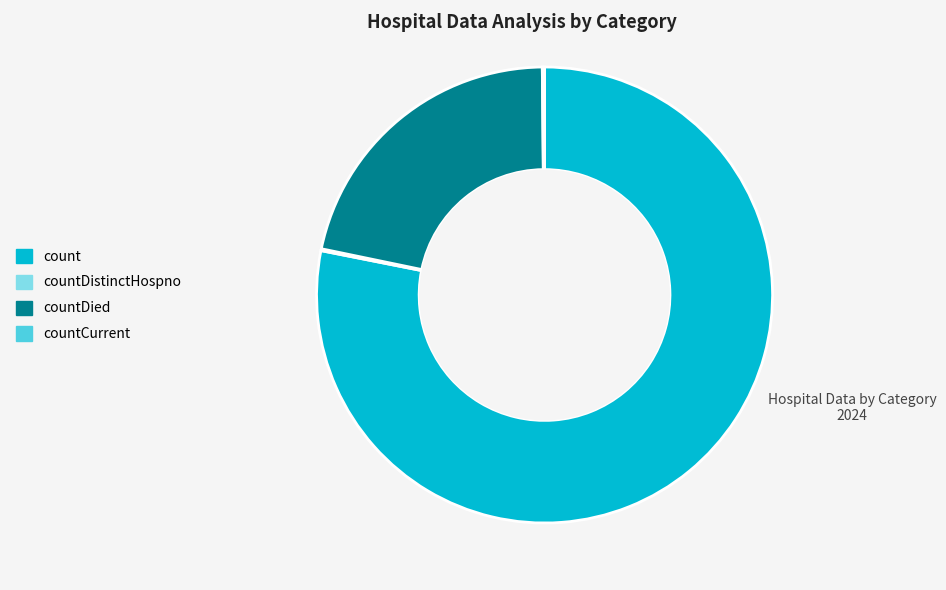

What is the largest slice in the pie chart?

count